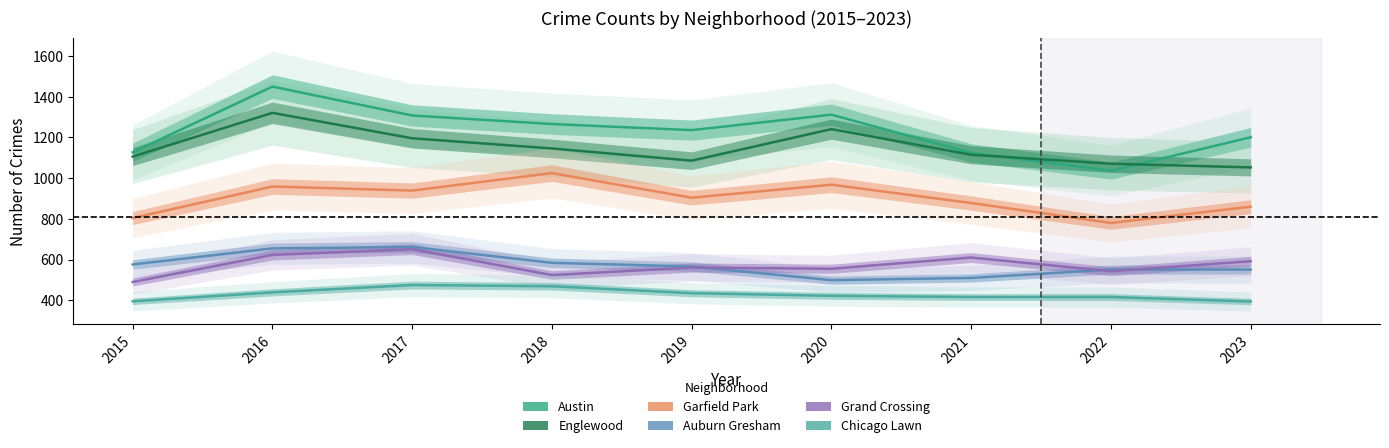

Which category has the highest value in the Garfield Park series?

2018